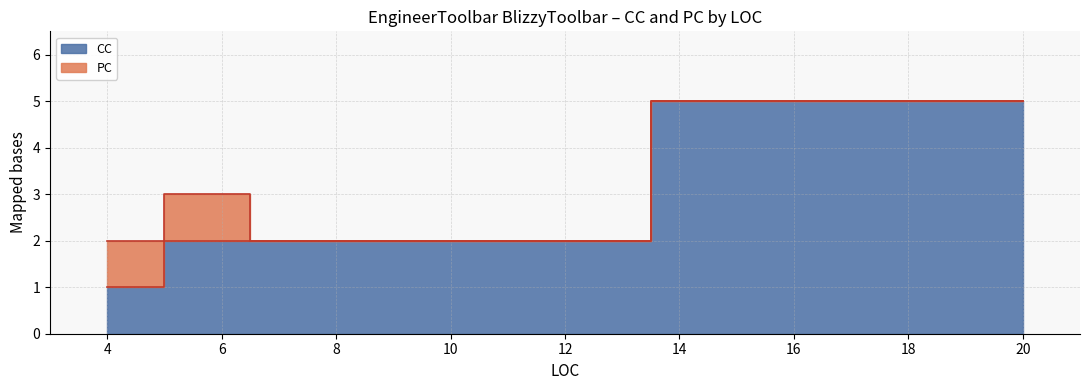

Which category has the highest value in the PC series?

4